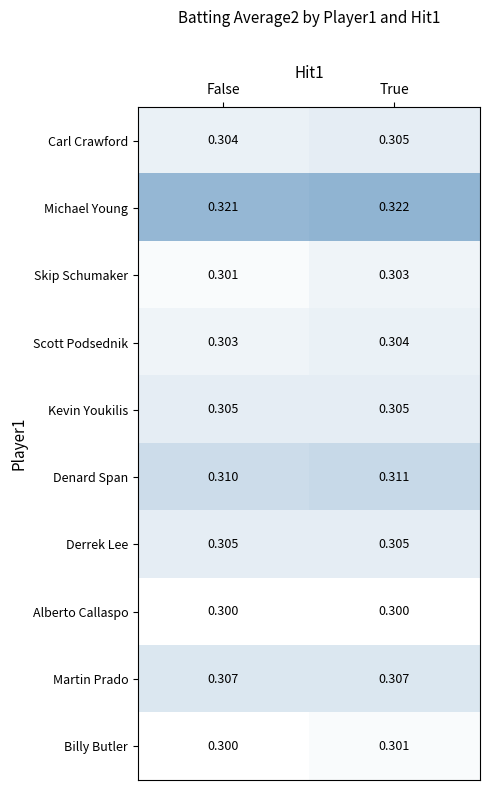

Is it true that Kevin Youkilis equals 0.3 at False?

True